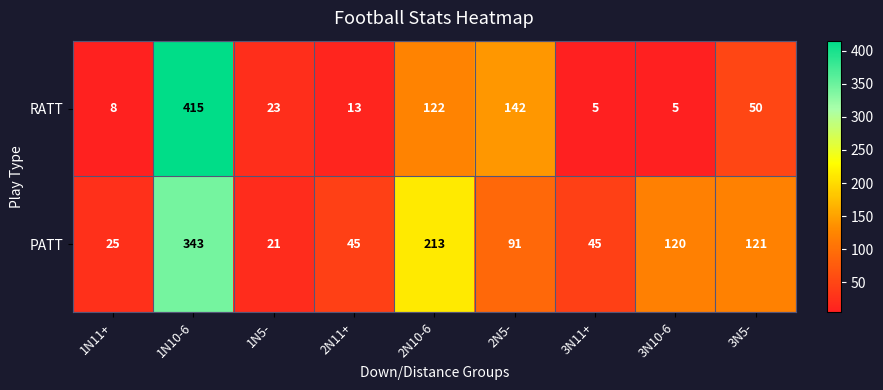

Which category has the highest value across all series?

1N10-6